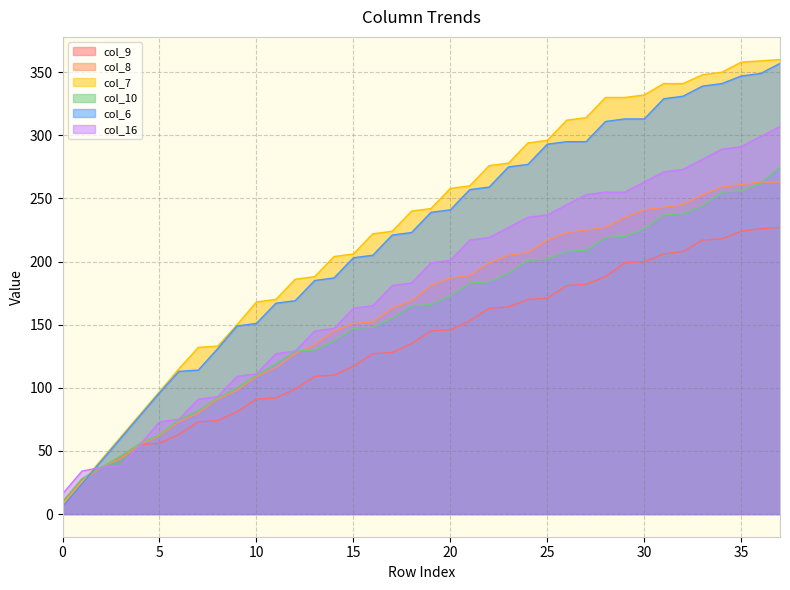

True or false: col_10 has more than 1 points higher than both neighbors.

False